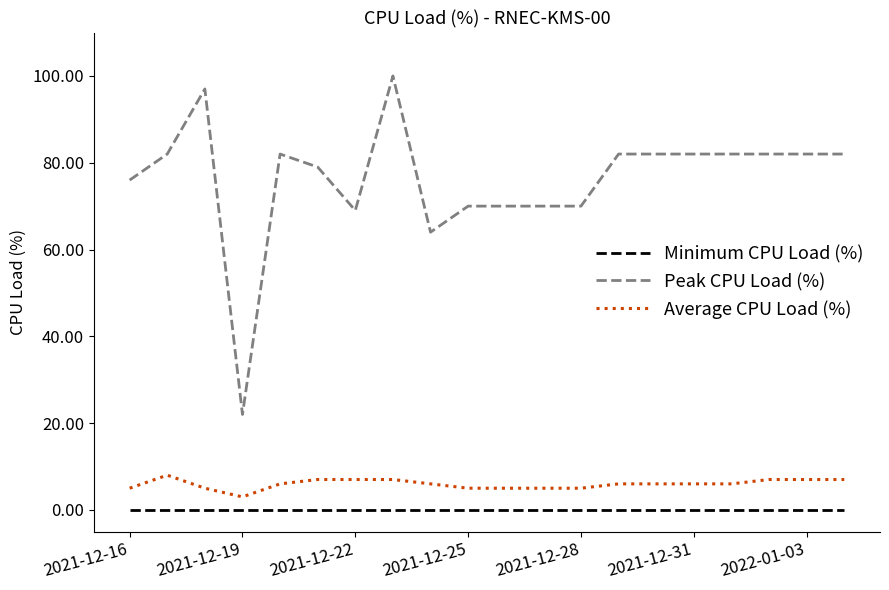

True or false: Minimum CPU Load (%) and Peak CPU Load (%) cross at least once.

False